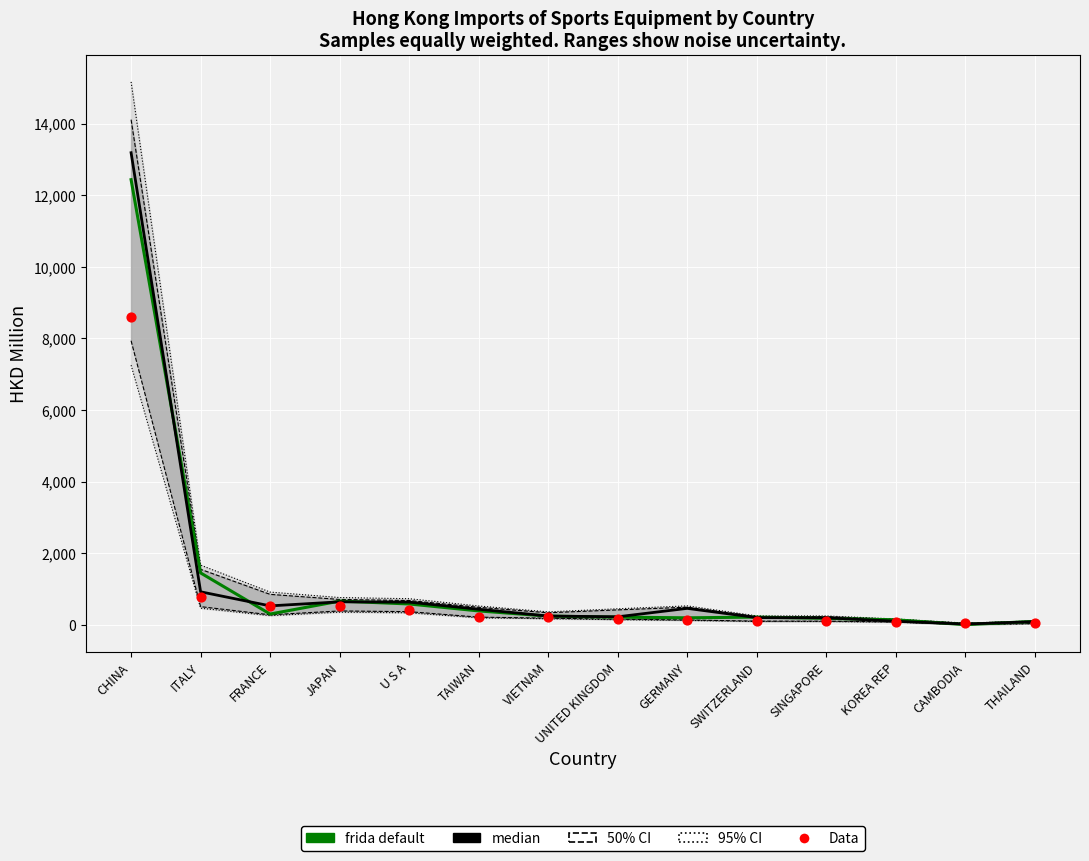

At how many categories does at least one series exceed 4661?

1